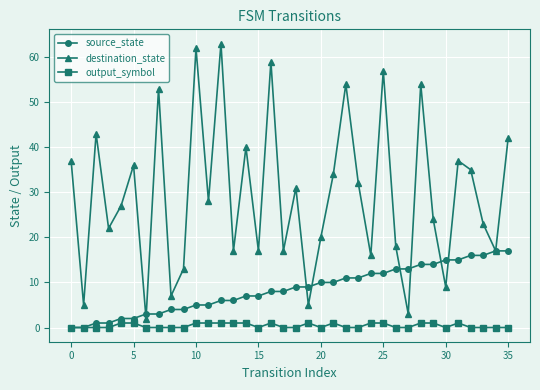

Reading left to right, what are all the values shown in this chart?

source_state: 0	0	1	1	2	2	3	3	4	4	5	5	6	6	7	7	8	8	9	9	10	10	11	11	12	12	13	13	14	14	15	15	16	16	17	17
destination_state: 37	5	43	22	27	36	2	53	7	13	62	28	63	17	40	17	59	17	31	5	20	34	54	32	16	57	18	3	54	24	9	37	35	23	17	42
output_symbol: 0	0	0	0	1	1	0	0	0	0	1	1	1	1	1	0	1	0	0	1	0	1	0	0	1	1	0	0	1	1	0	1	0	0	0	0